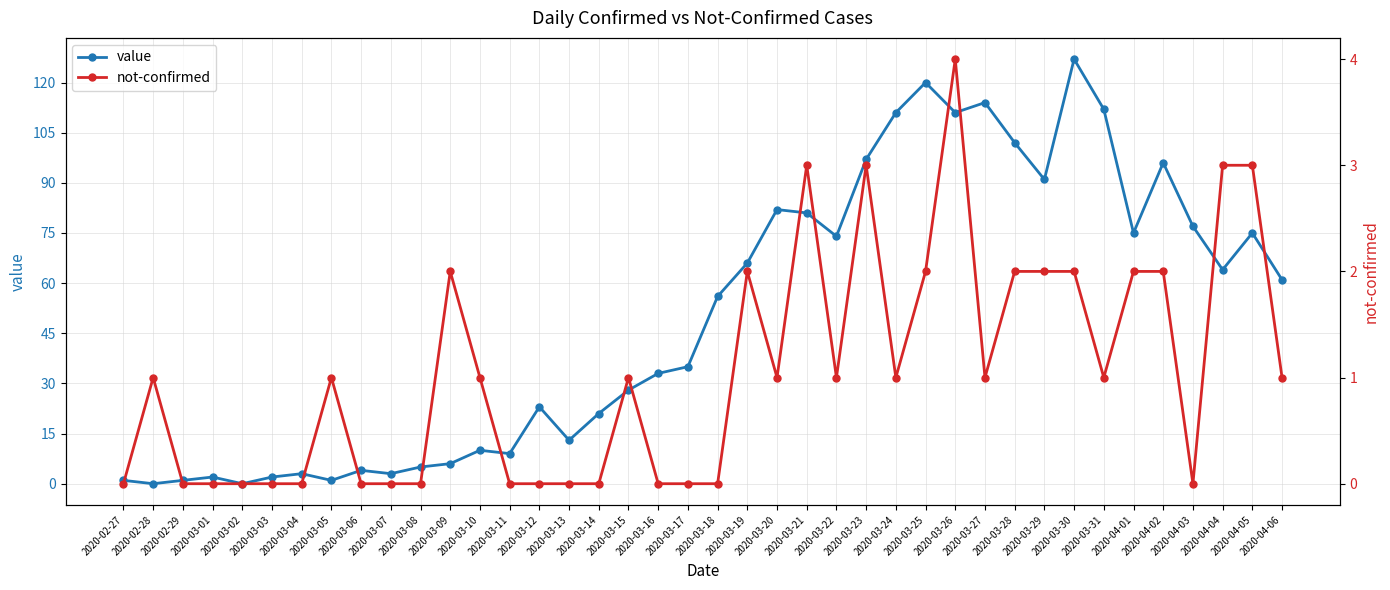

At 2020-03-04, list the series in order from smallest to largest.

not-confirmed, value